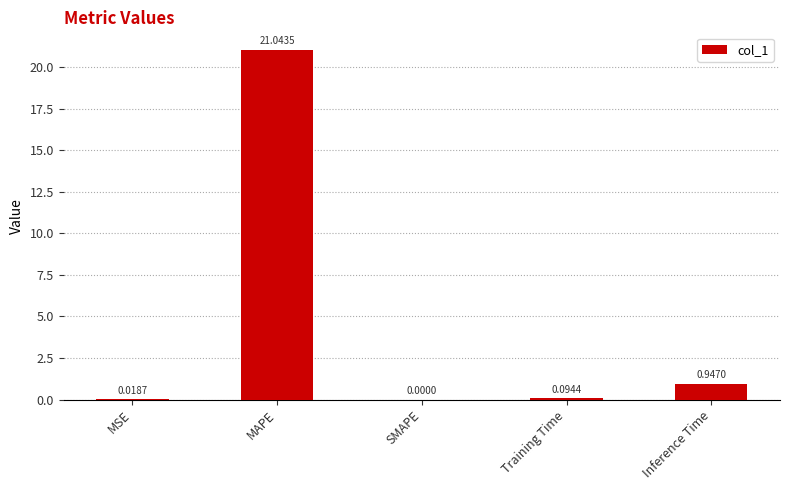

At which label is the value closest to 10?

Inference Time